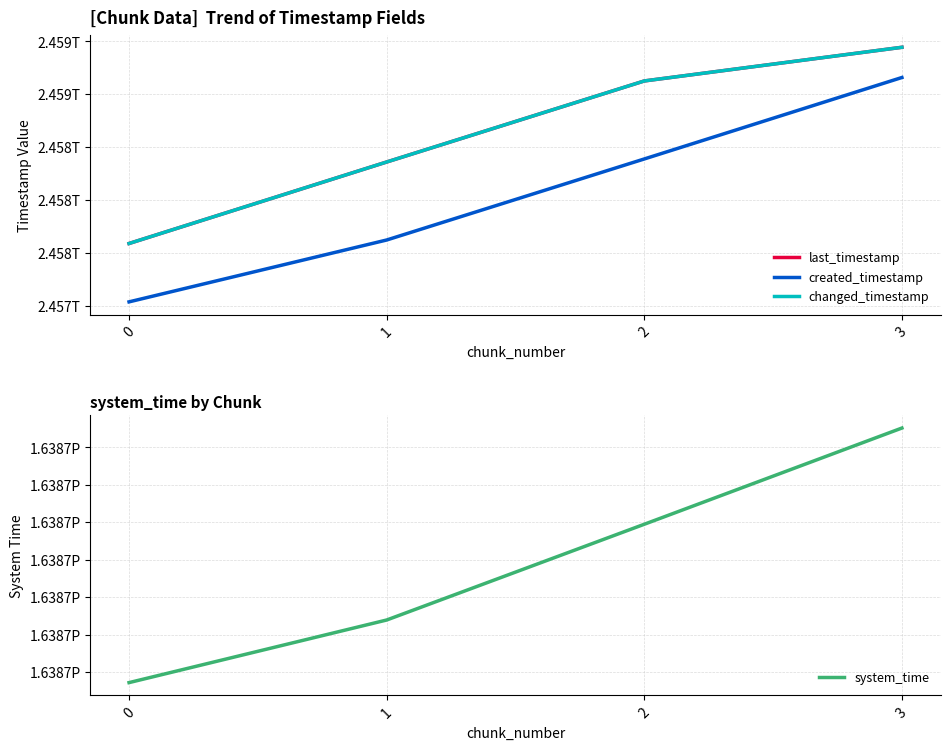

Which series has the widest spread of values?

created_timestamp